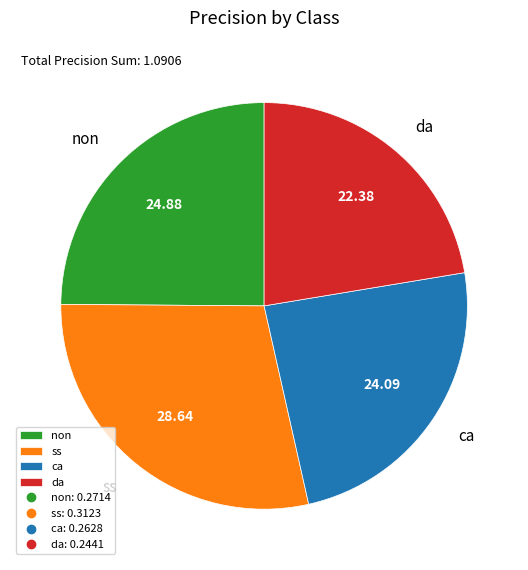

Is there a majority slice in this chart?

No